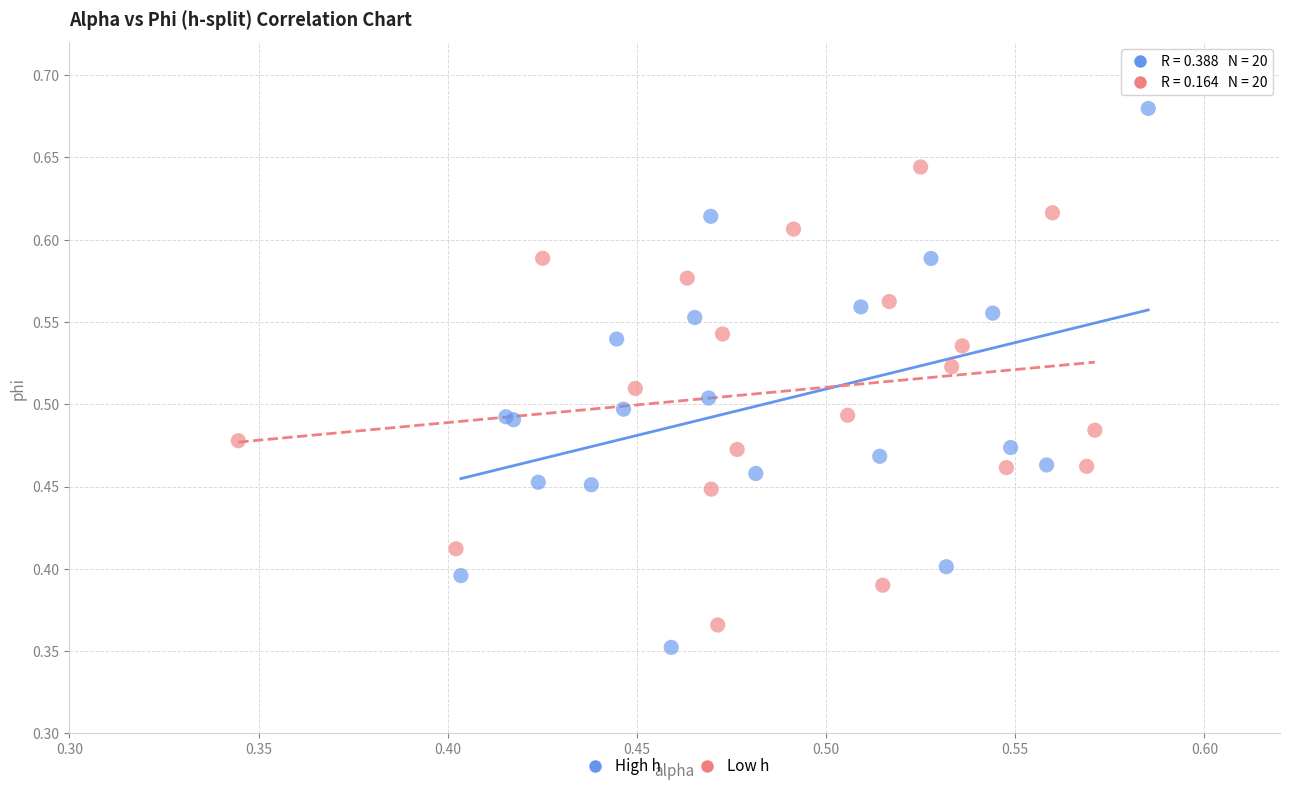

Which series reaches the maximum Y coordinate?

High h